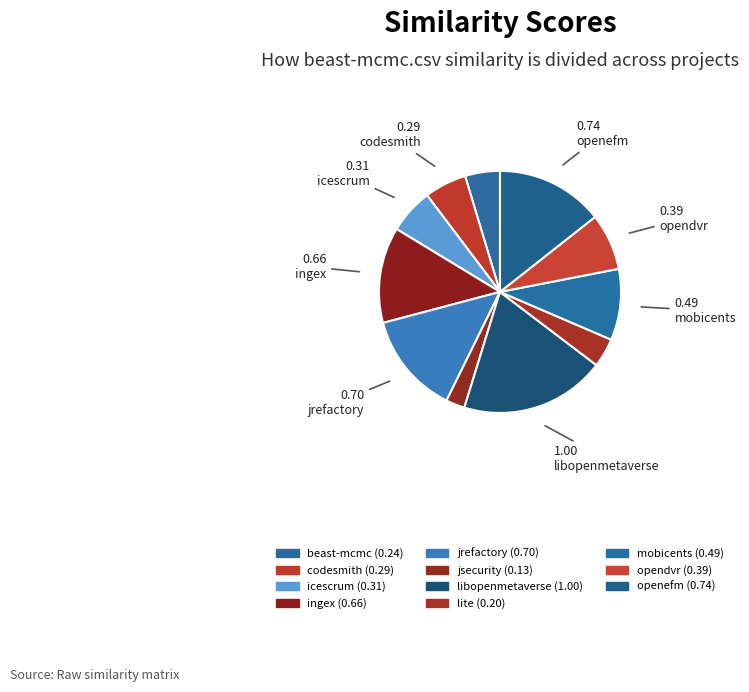

Which category has the biggest portion of the pie?

libopenmetaverse.csv